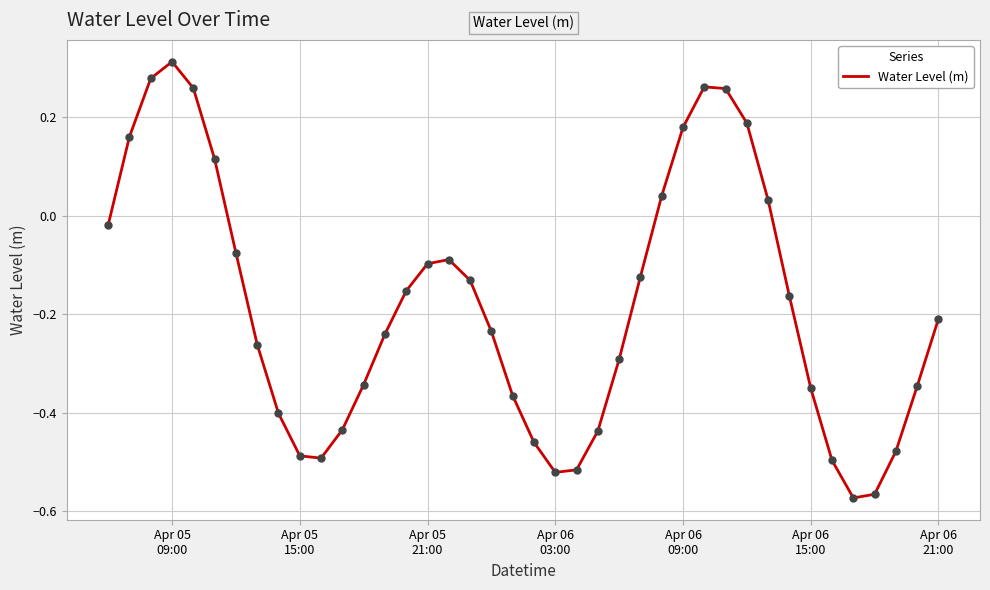

What is the difference between the maximum and minimum values?

0.9